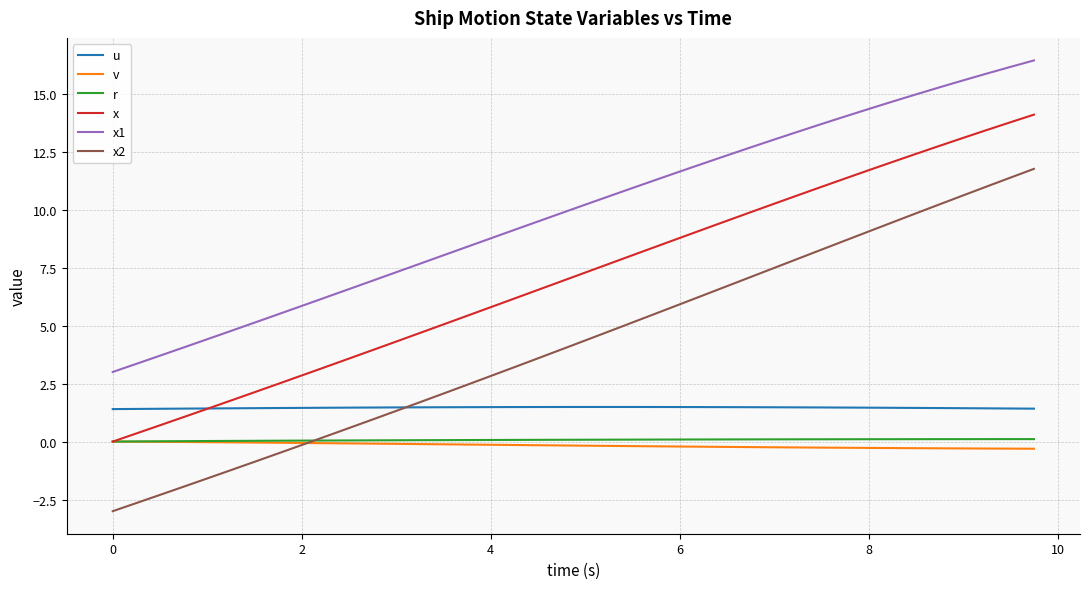

Does the chart have visible grid lines?

Yes